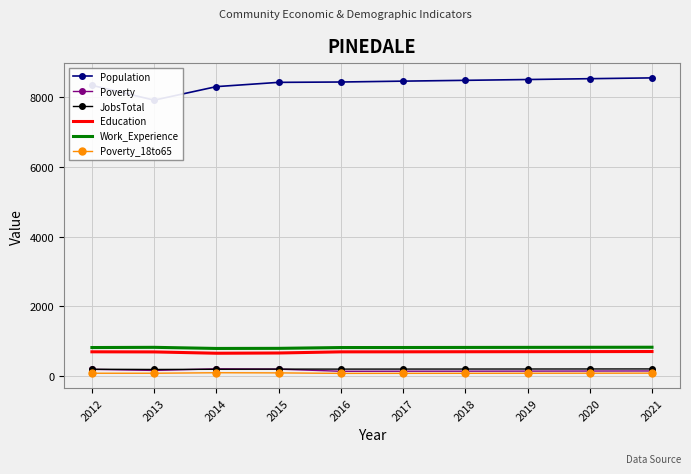

How many data points in Work_Experience are less than 827?

5